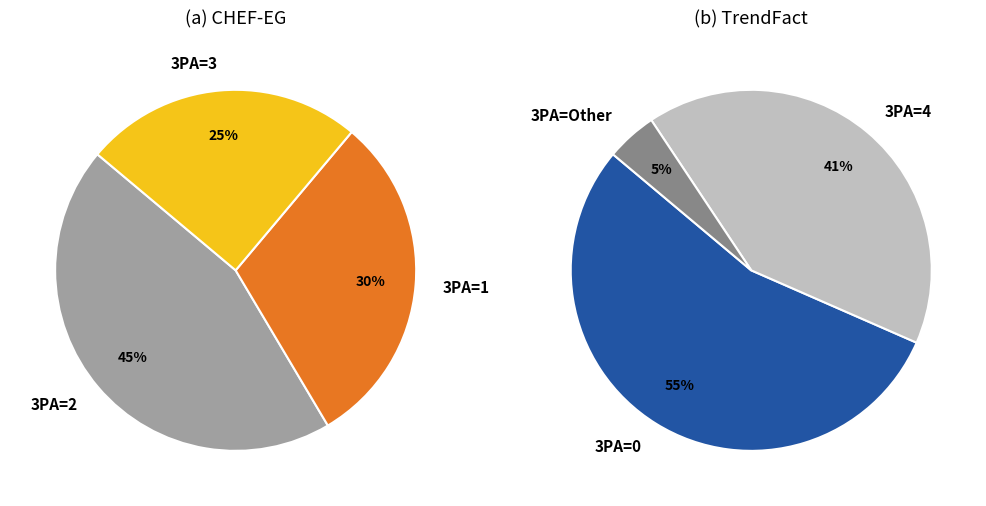

Between 25 and 26, which is larger?

26